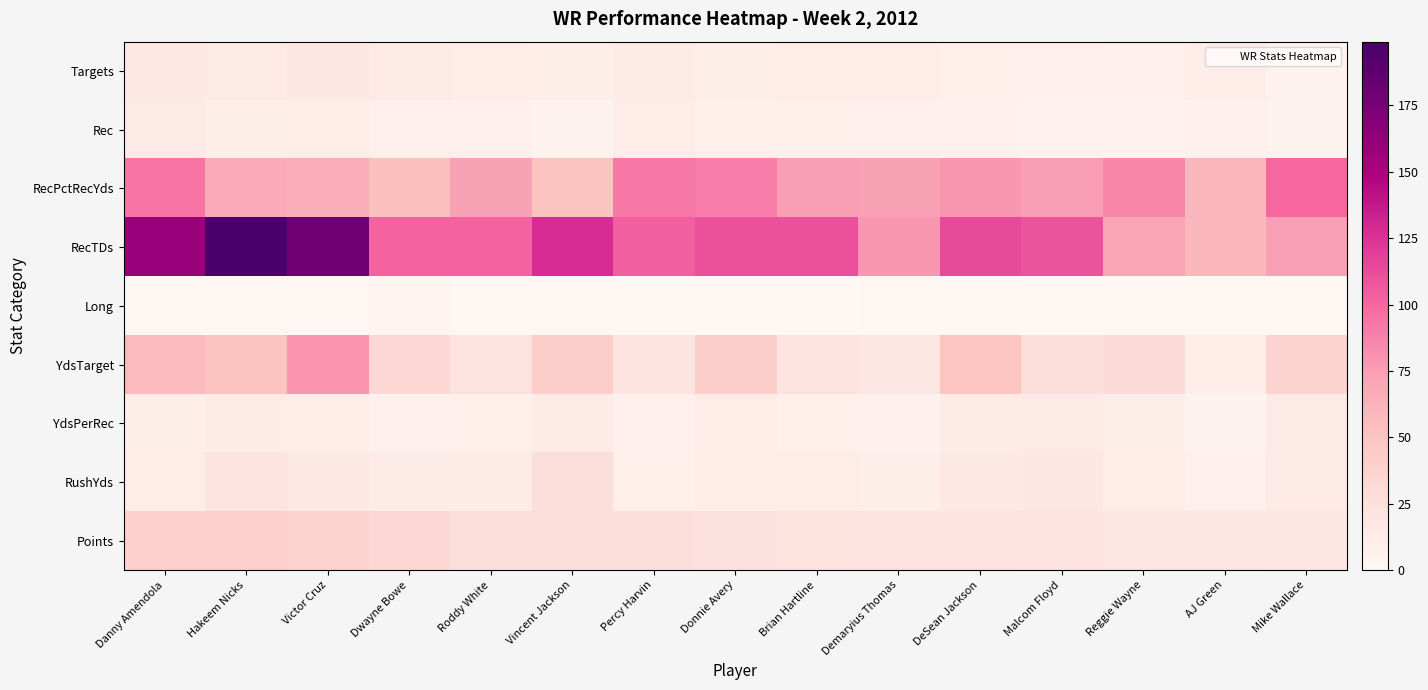

Which series has the largest total across all categories?

RecTDs